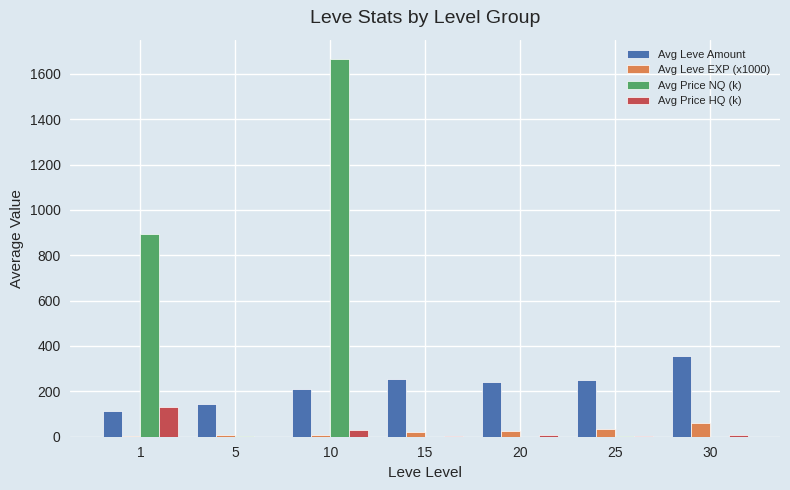

What is the sum of the Avg Leve EXP (x1000) values at 30 and 20?

82.3